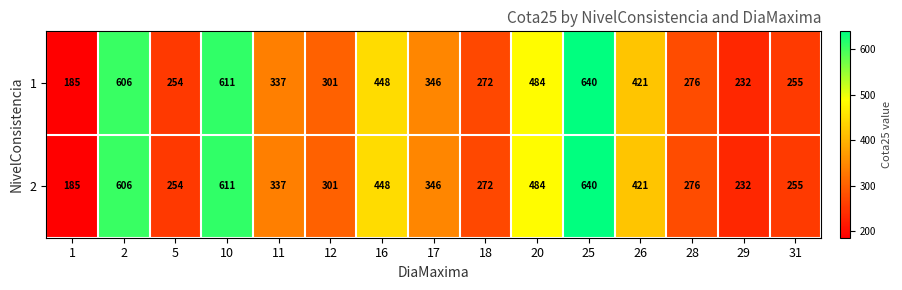

What is the difference between the maximum and minimum values in the 1 series?

455